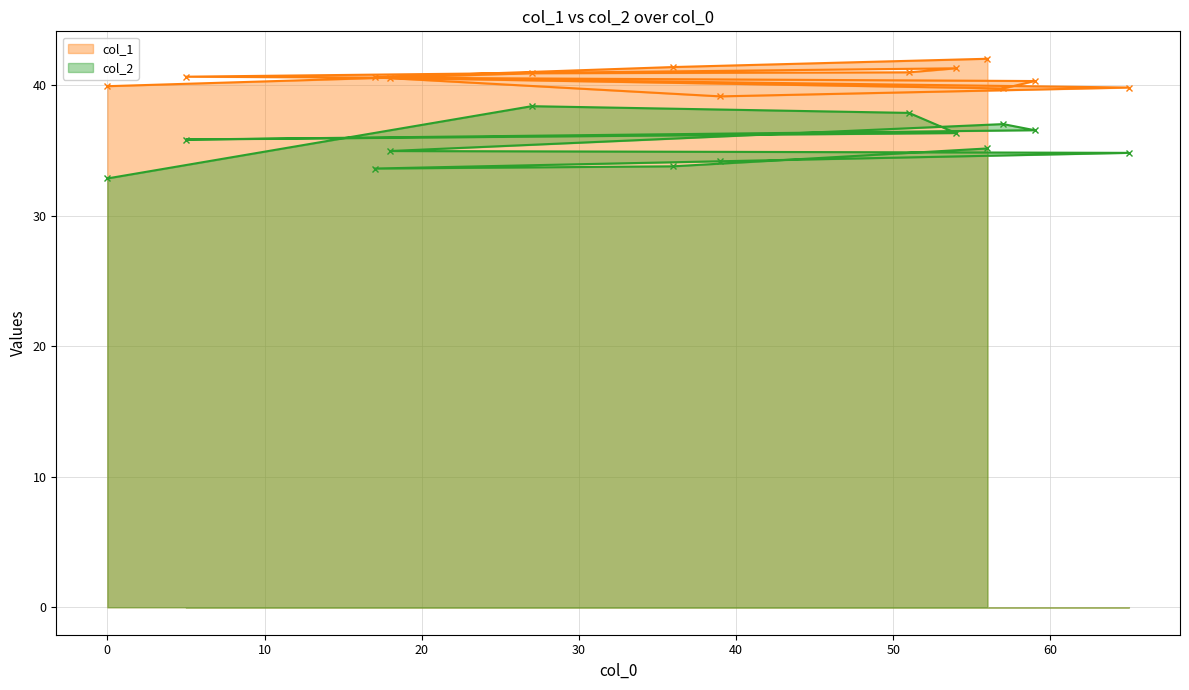

Reading left to right, extract all data points from this chart.

col_1: 39.9	40.9	41.0	41.3	40.6	40.3	39.7	40.6	39.8	39.1	40.6	41.4	42.0
col_2: 32.9	38.4	37.9	36.3	35.8	36.5	37.0	35.0	34.8	34.2	33.6	33.8	35.2